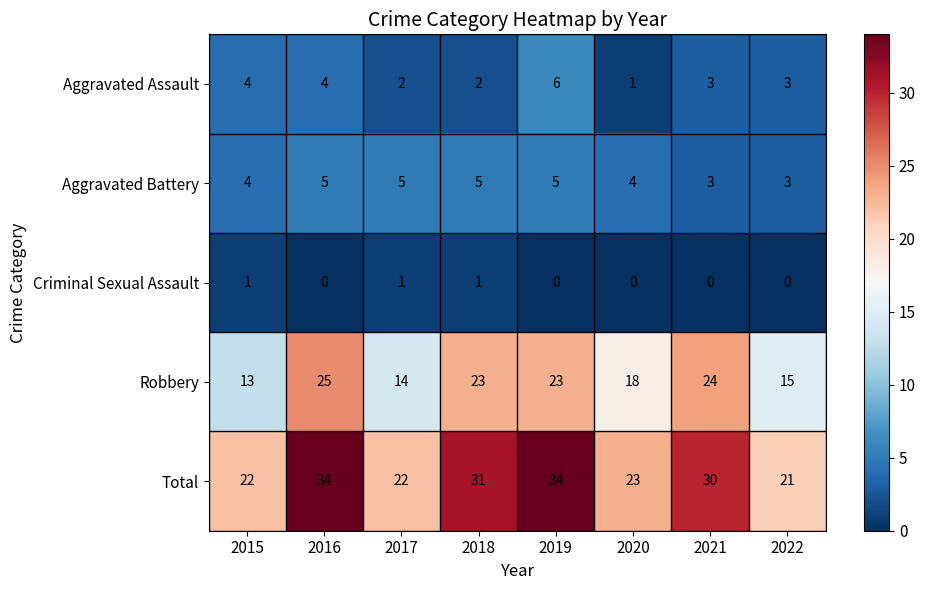

Count the Aggravated Battery values in the range 4 to 5.

6